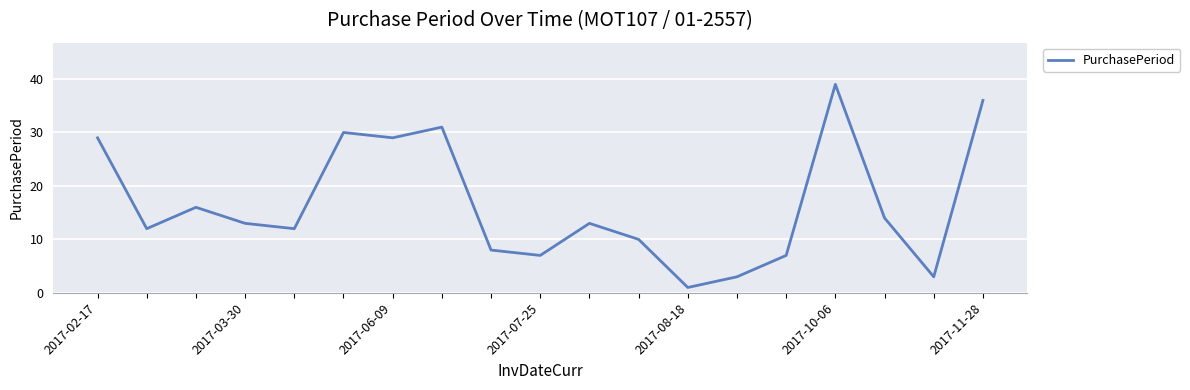

What is the maximum value shown in the chart?

39